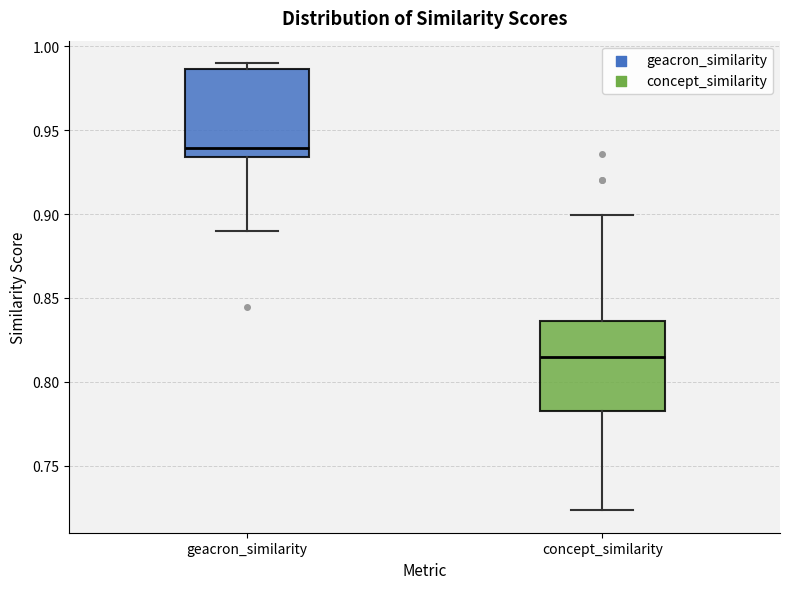

Where is the lower edge of the box for geacron_similarity on the y-axis? The values are not printed on the chart, so give them approximately, as read against the axis.

0.935